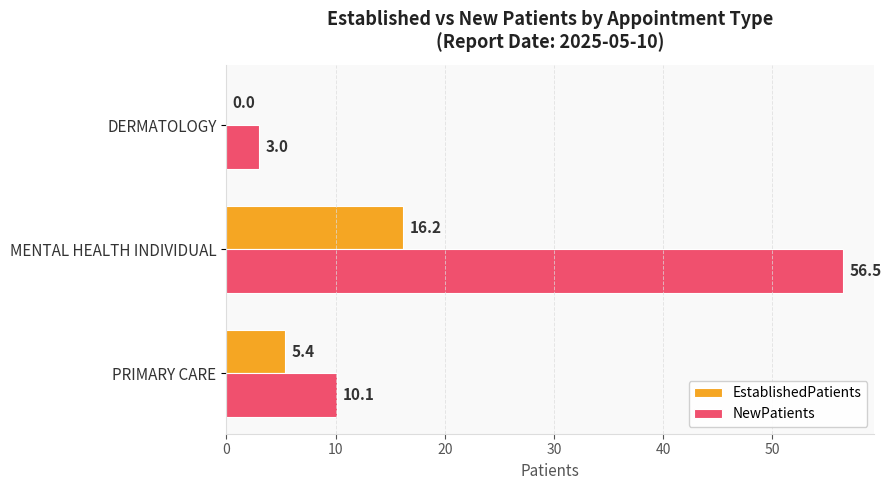

At which label is EstablishedPatients closest to 8?

PRIMARY CARE